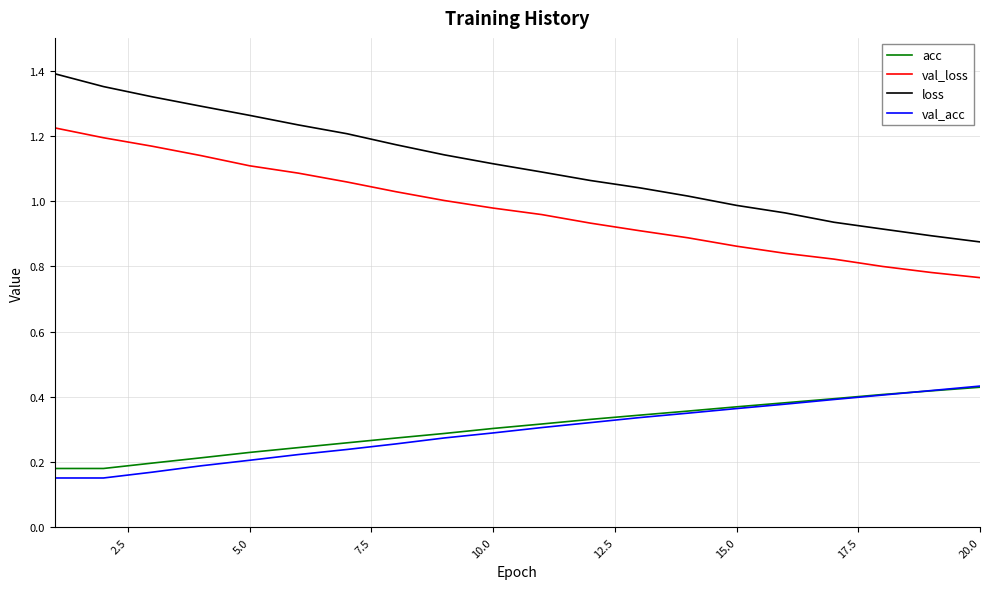

What are all the series names shown in the legend?

acc, val_loss, loss, val_acc